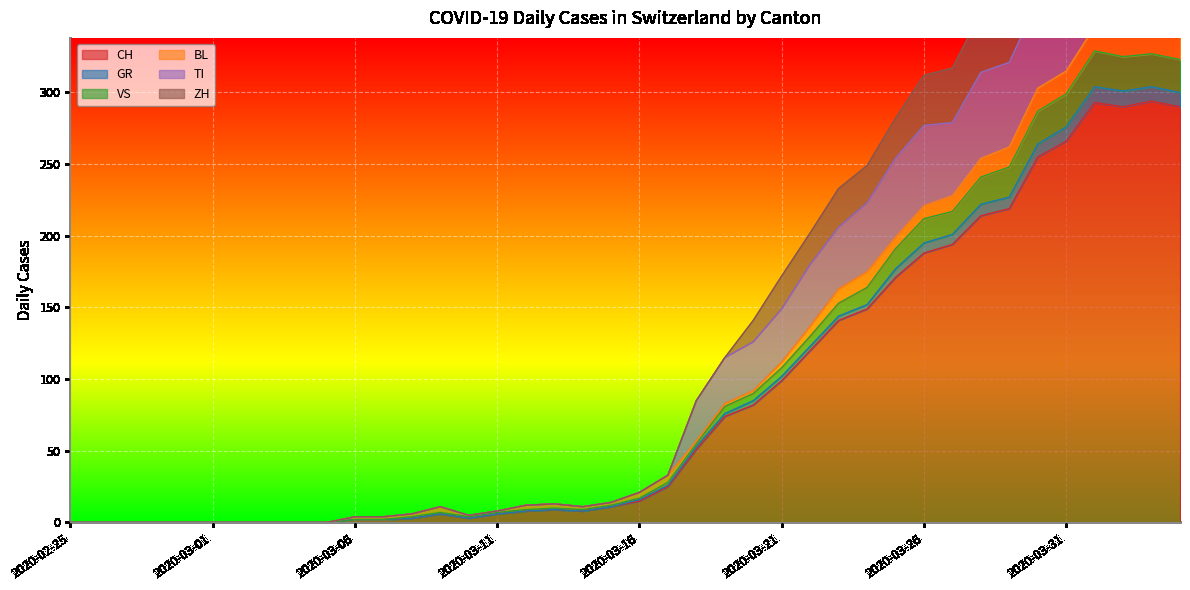

In GR, how many points are higher than both neighbors (excluding endpoints)?

4